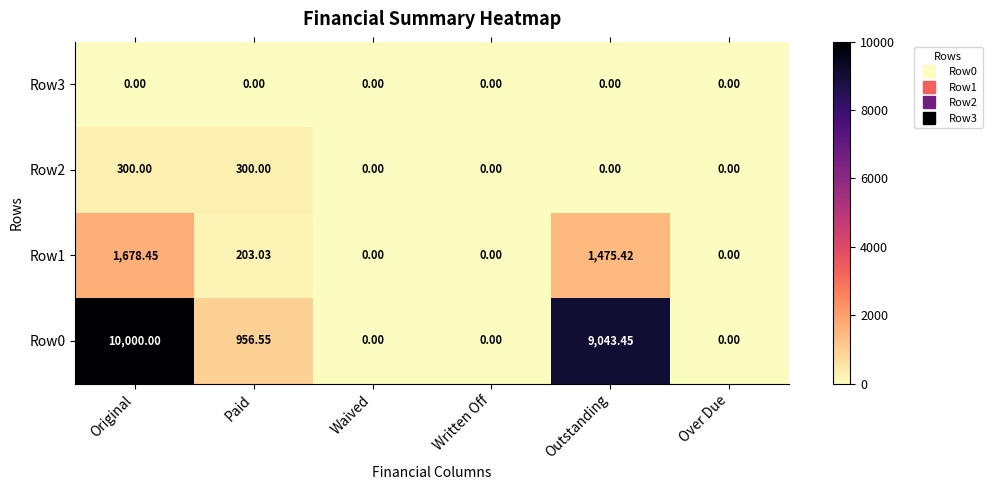

How many data points in Row1 are less than 203?

3